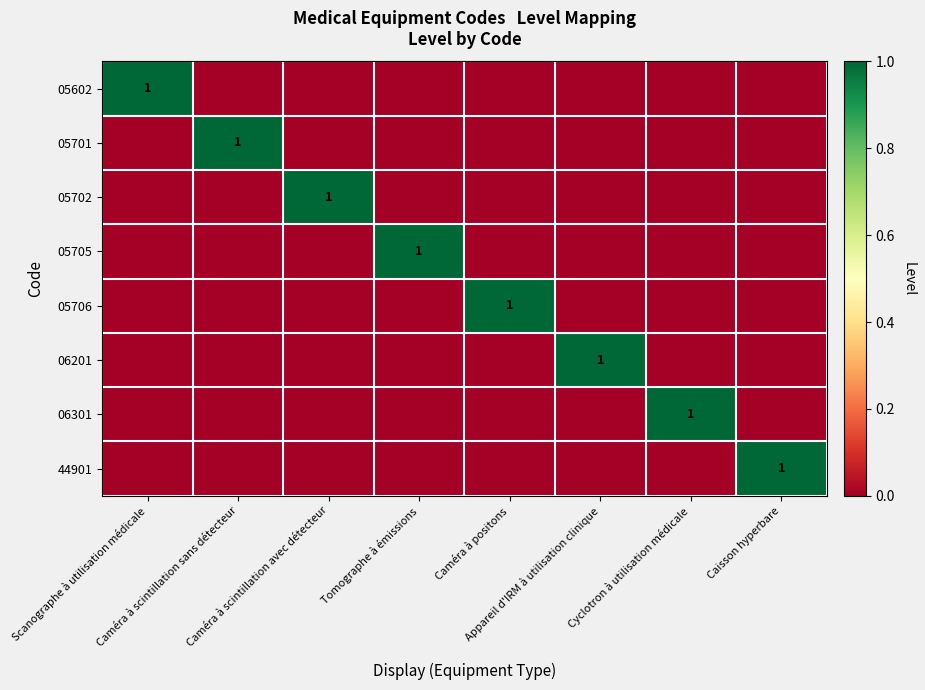

At which label is 05602 closest to 0?

Caméra à scintillation sans détecteur